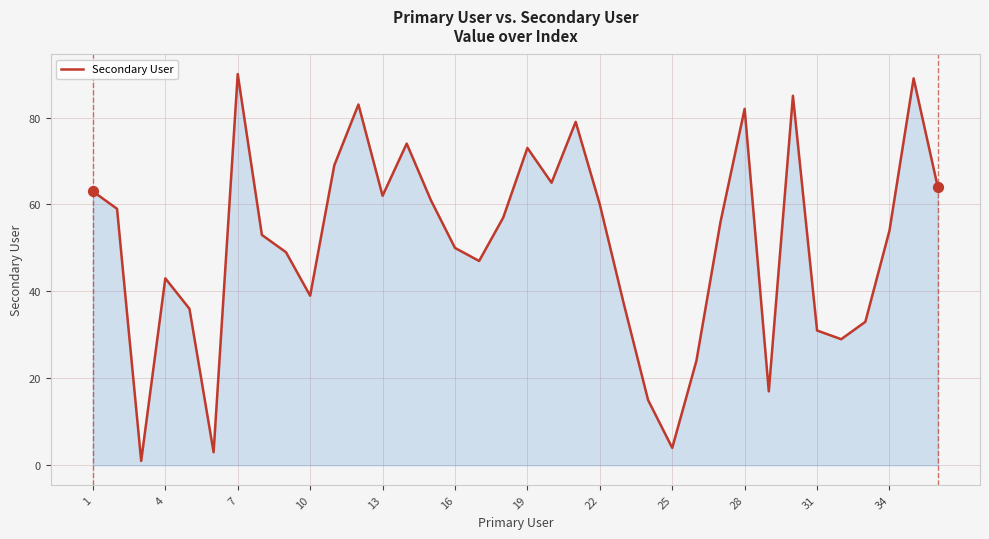

What is the maximum value shown in the chart?

90